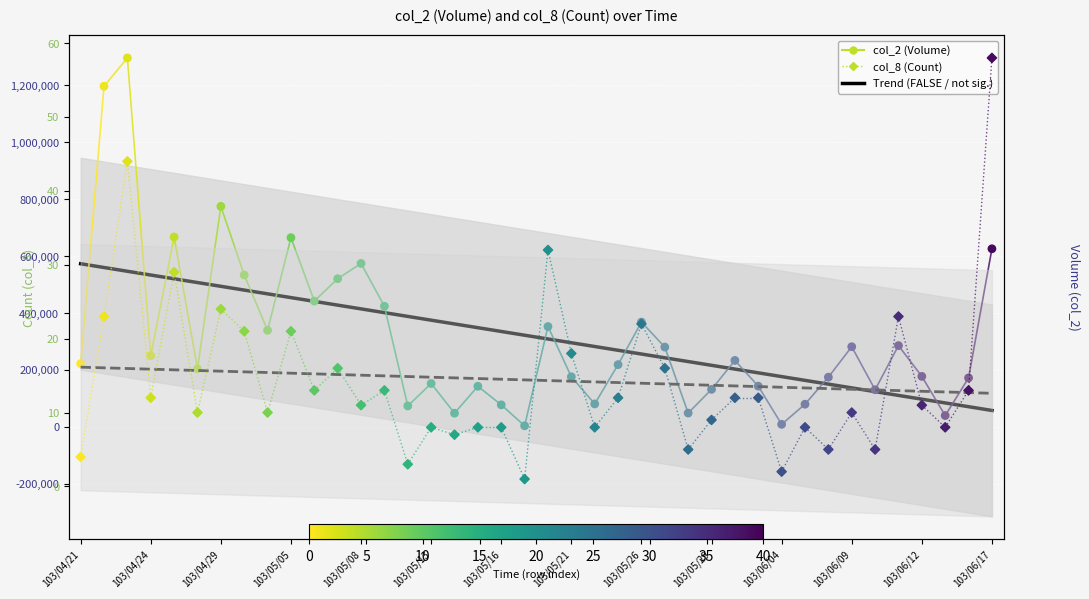

Which series reaches the maximum Y coordinate?

col_2 (Volume)